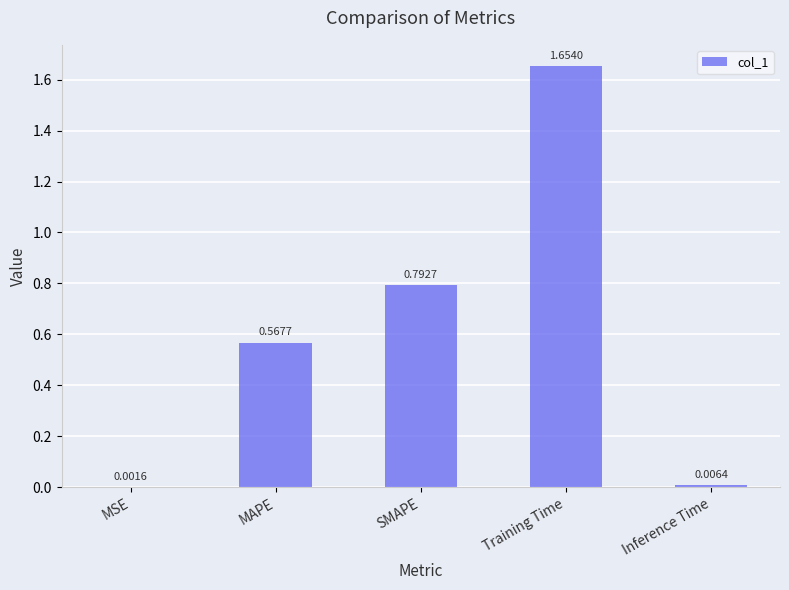

Which label corresponds to the largest value in the chart?

Training Time